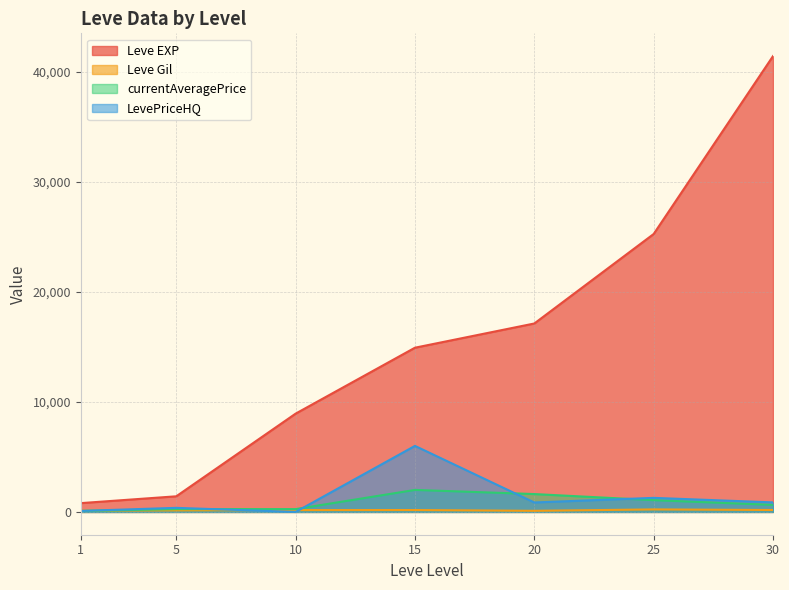

At which category is the sum across all series the highest?

30